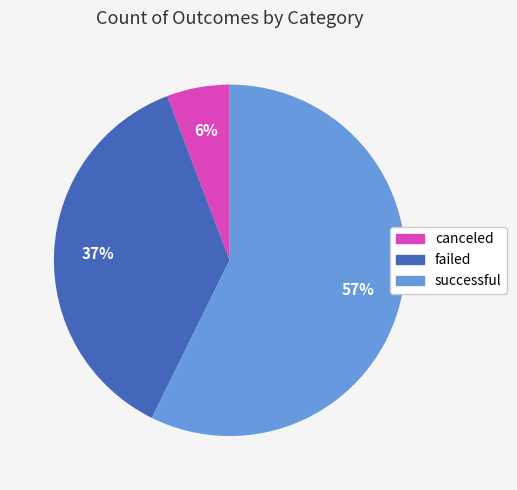

Combined, do canceled and successful account for over 50%?

Yes